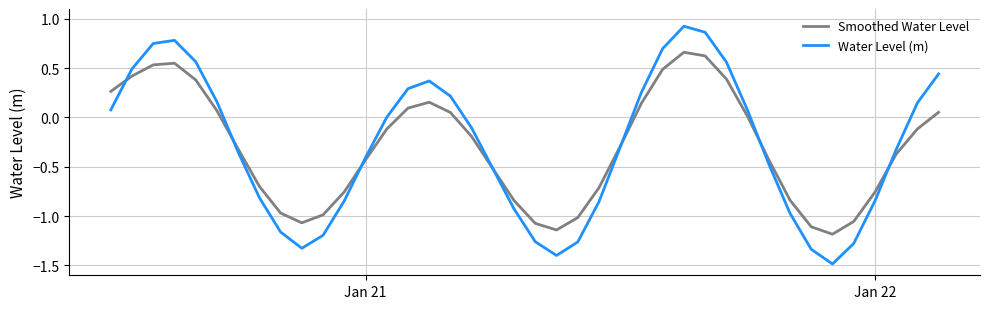

Rank the series by their maximum value, from lowest to highest.

Smoothed Water Level, Water Level (m)